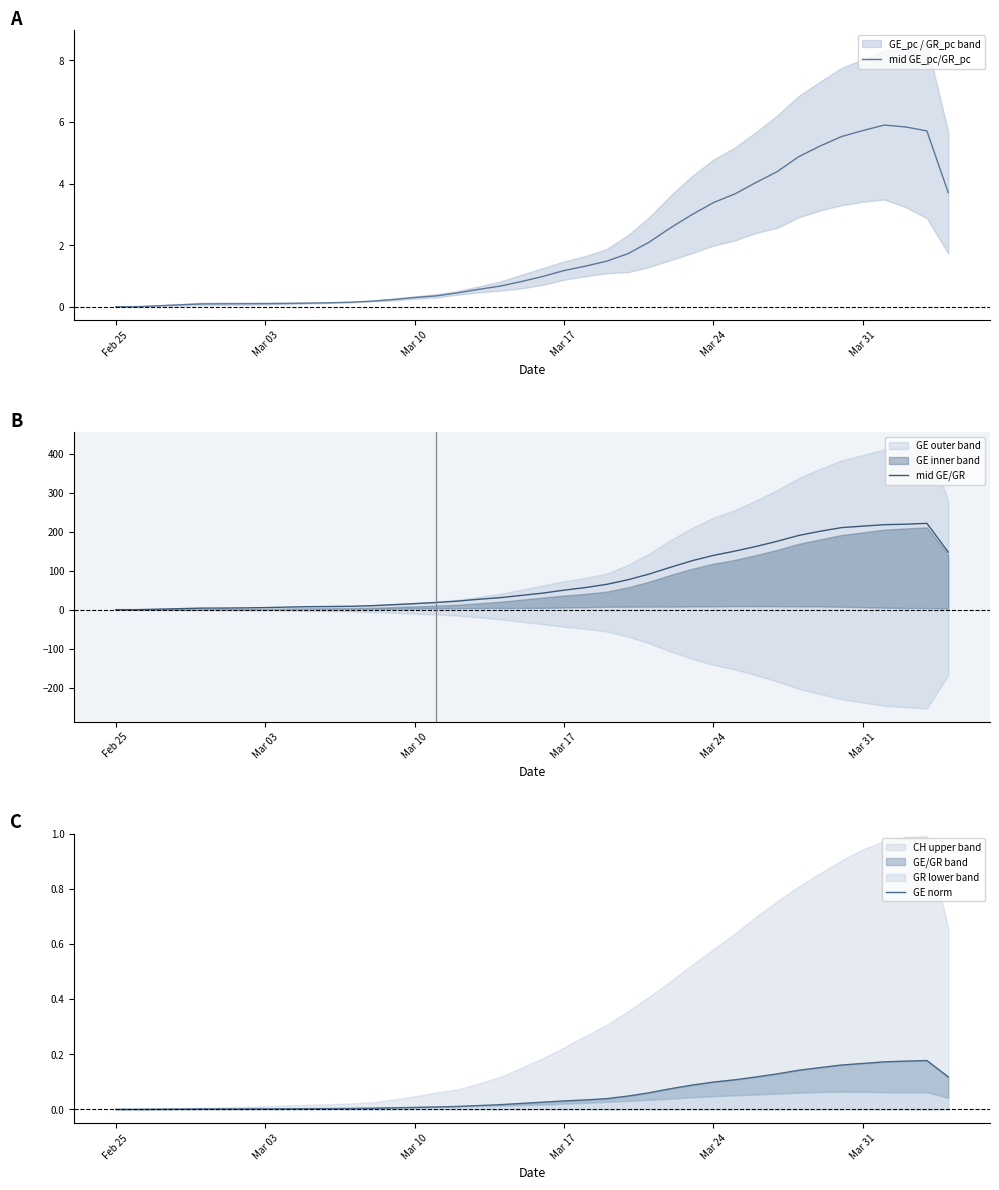

What is the spread (max minus min) of values at Feb 25?

0.1